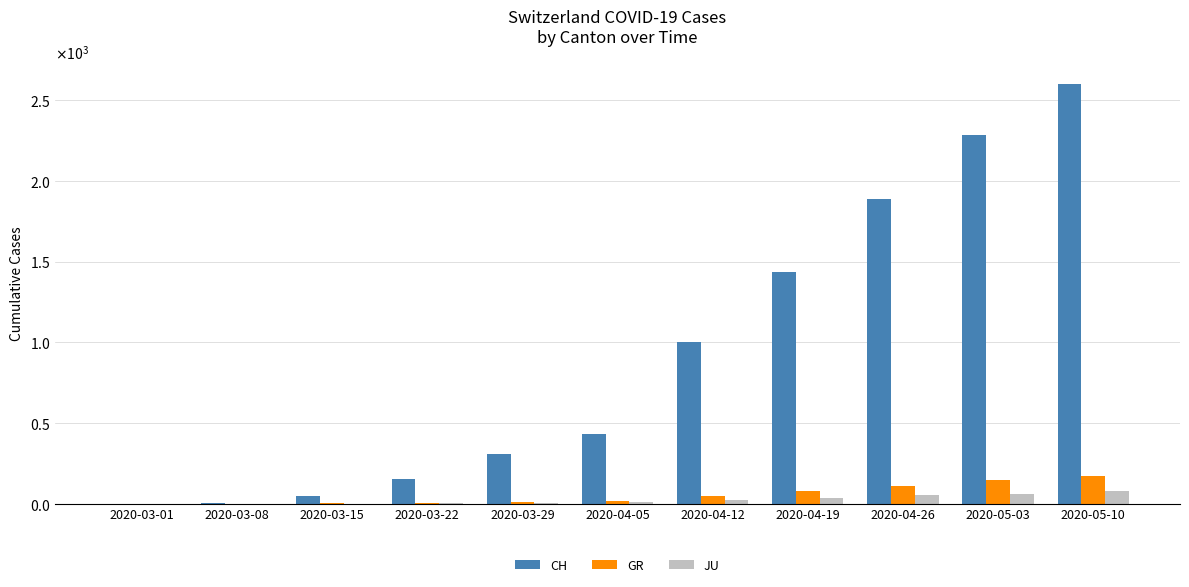

Which has a higher value, 2020-04-19 or 2020-05-10?

2020-05-10